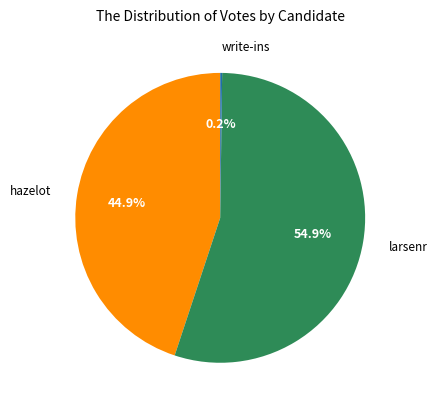

To the nearest percent, what is the combined percentage of hazelot and larsenr?

100%